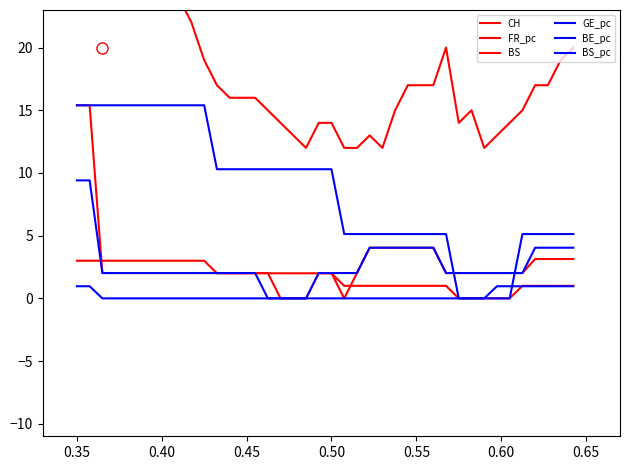

Between which two adjacent categories do BS and FR_pc first intersect?

0.35 and 0.40